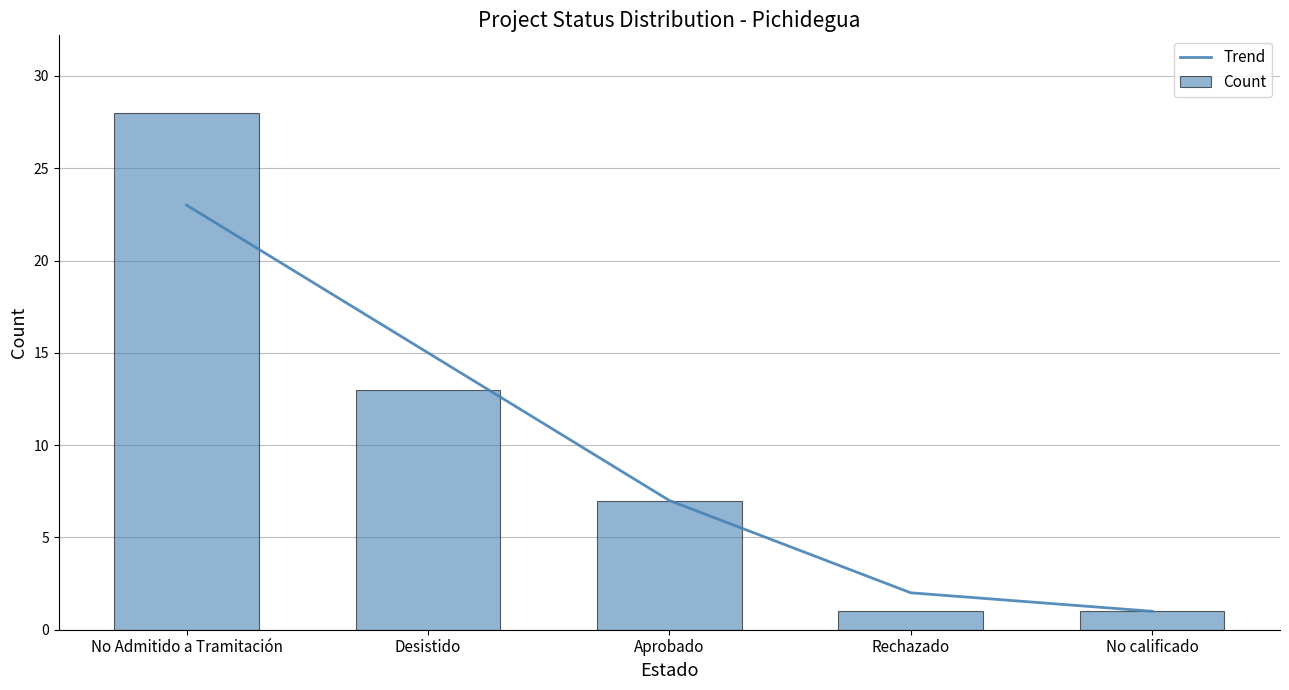

Which series has the largest range (max minus min)?

Count